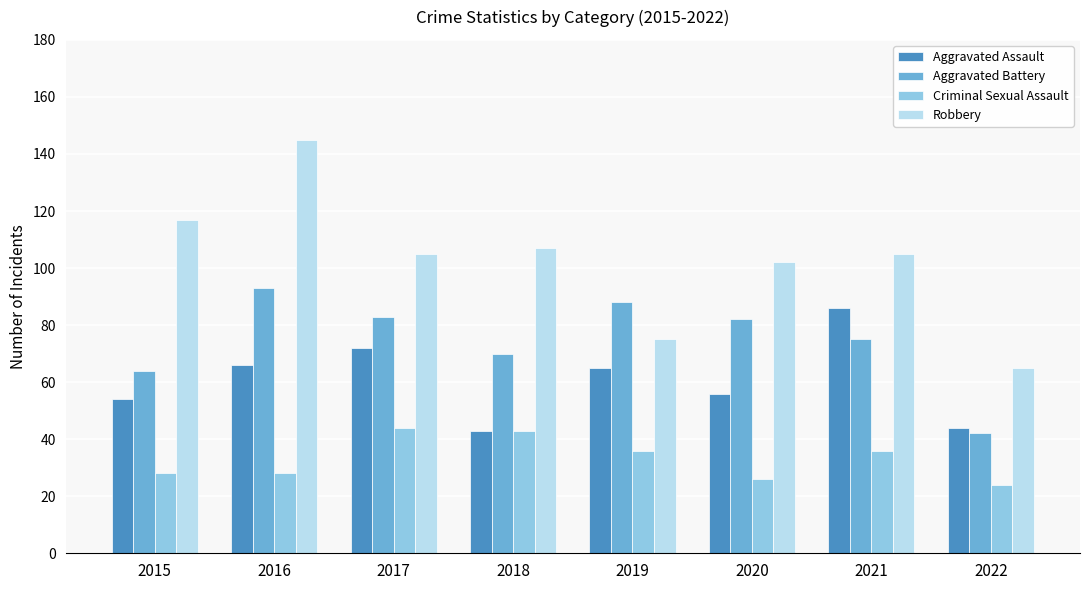

What is the spread (max minus min) of values at 2018?

64